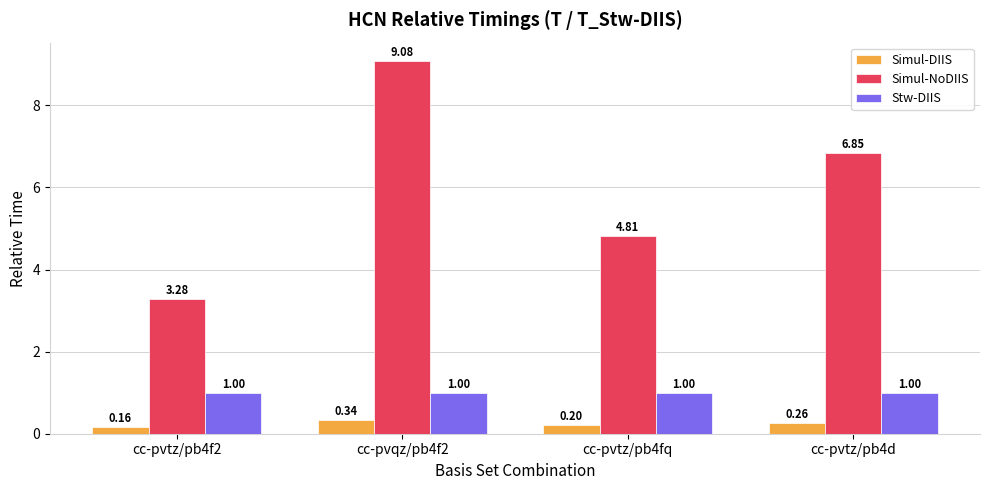

Count the number of categories in the chart.

4